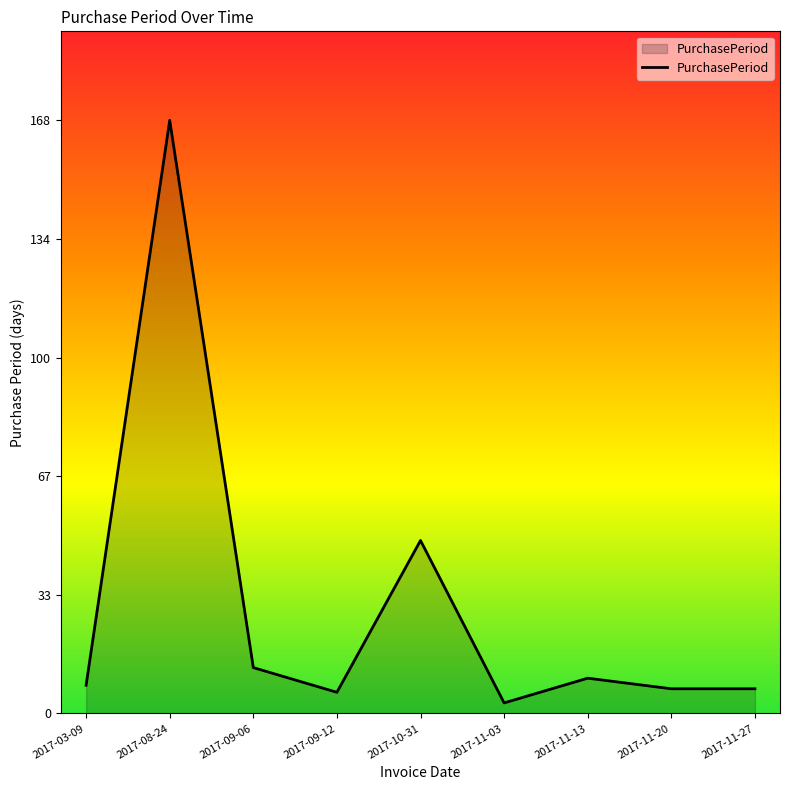

True or false: there are more than 1 points higher than both neighbors.

True